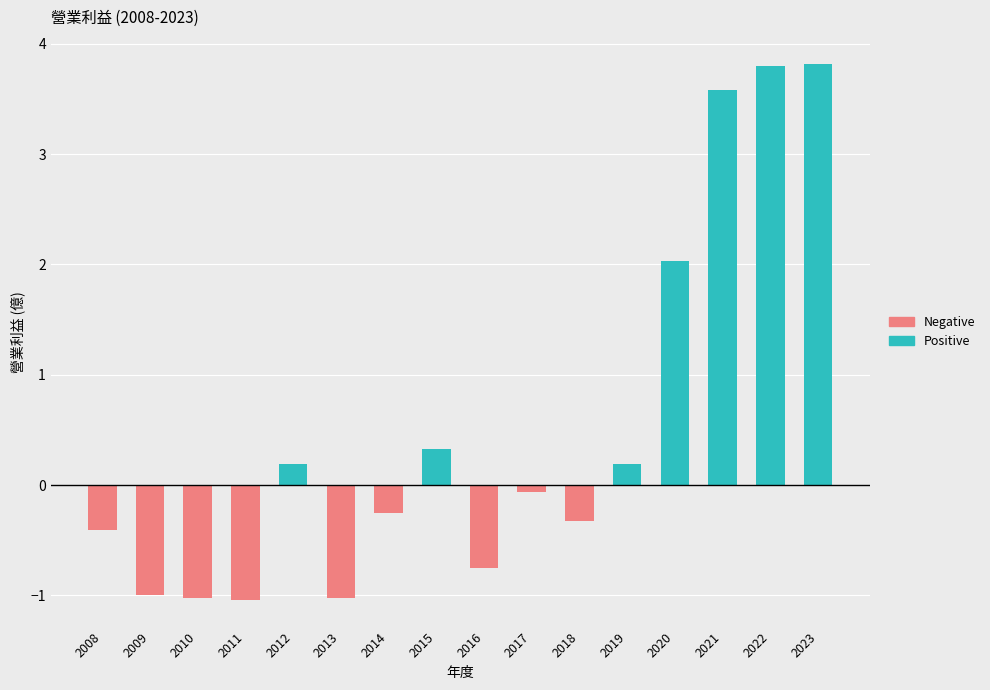

Reading left to right, extract all data points from this chart.

Positive: 2008=0.0	2009=0.0	2010=0.0	2011=0.0	2012=0.2	2013=0.0	2014=0.0	2015=0.3	2016=0.0	2017=0.0	2018=0.0	2019=0.2	2020=2.0	2021=3.6	2022=3.8	2023=3.8
Negative: 2008=-0.4	2009=-1.0	2010=-1.0	2011=-1.0	2012=0.0	2013=-1.0	2014=-0.2	2015=0.0	2016=-0.8	2017=-0.1	2018=-0.3	2019=0.0	2020=0.0	2021=0.0	2022=0.0	2023=0.0